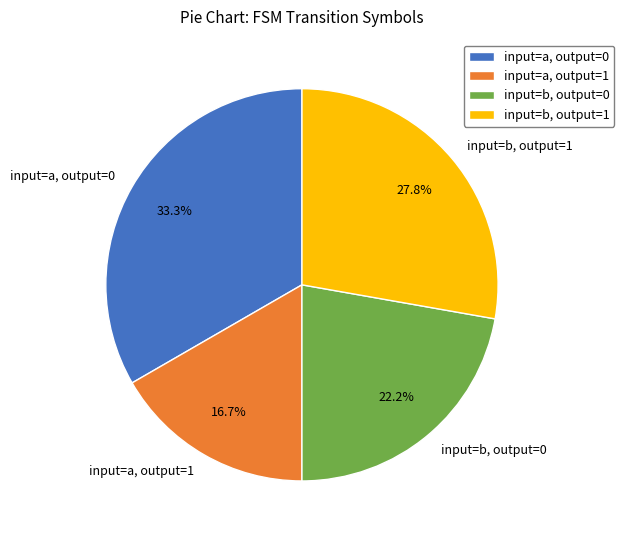

What is the smallest slice in the pie chart?

input=a, output=1